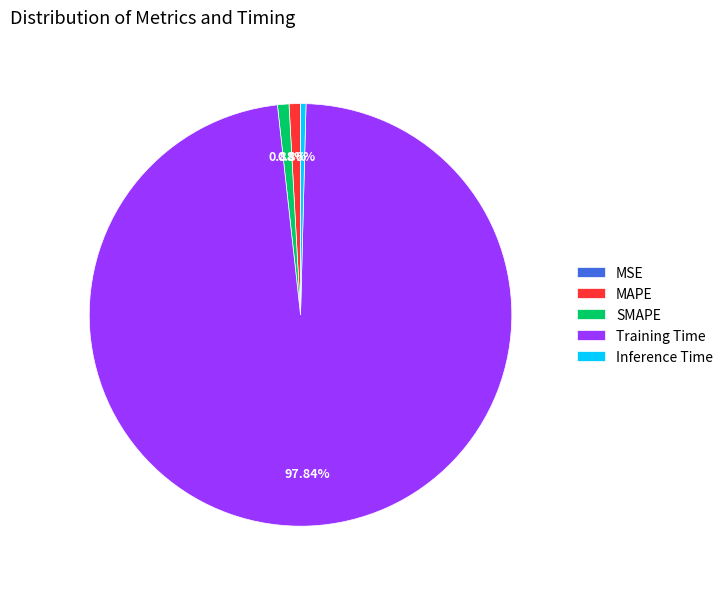

Does any single category account for the majority?

Yes